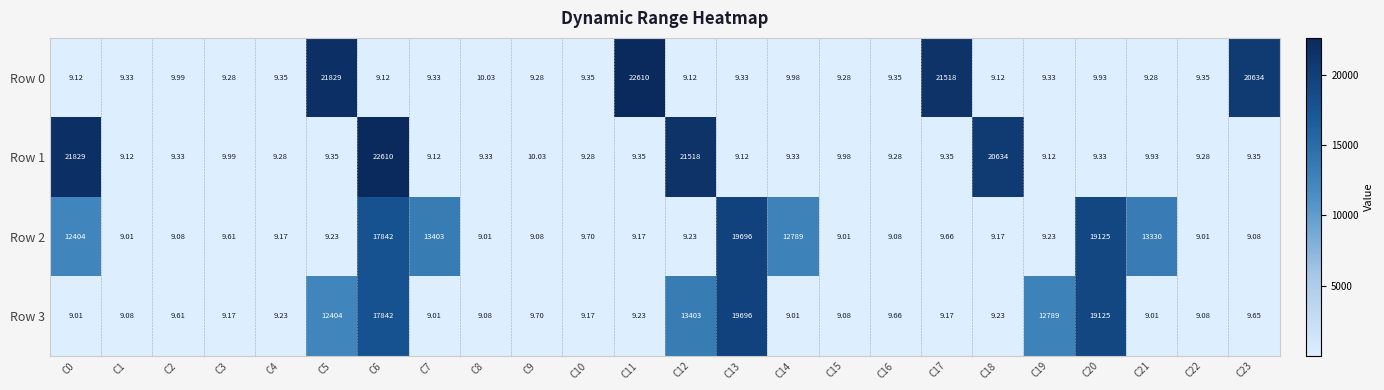

What is the greatest value displayed?

22610.0